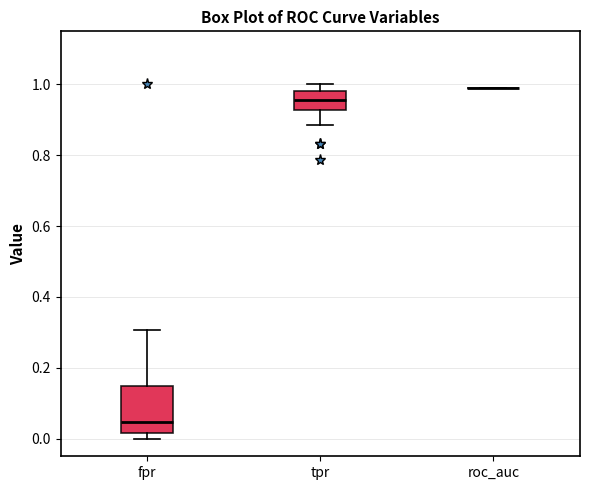

Which box is the tallest, from its lower edge to its upper edge?

fpr